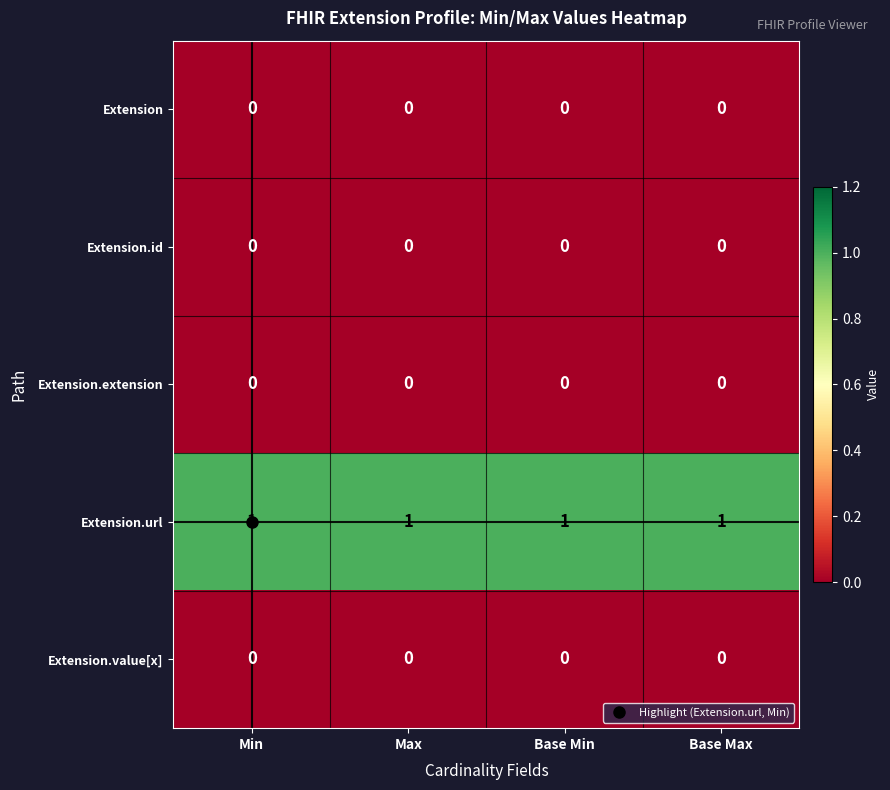

Is it true that Extension.value[x] equals 0 at Base Max?

True